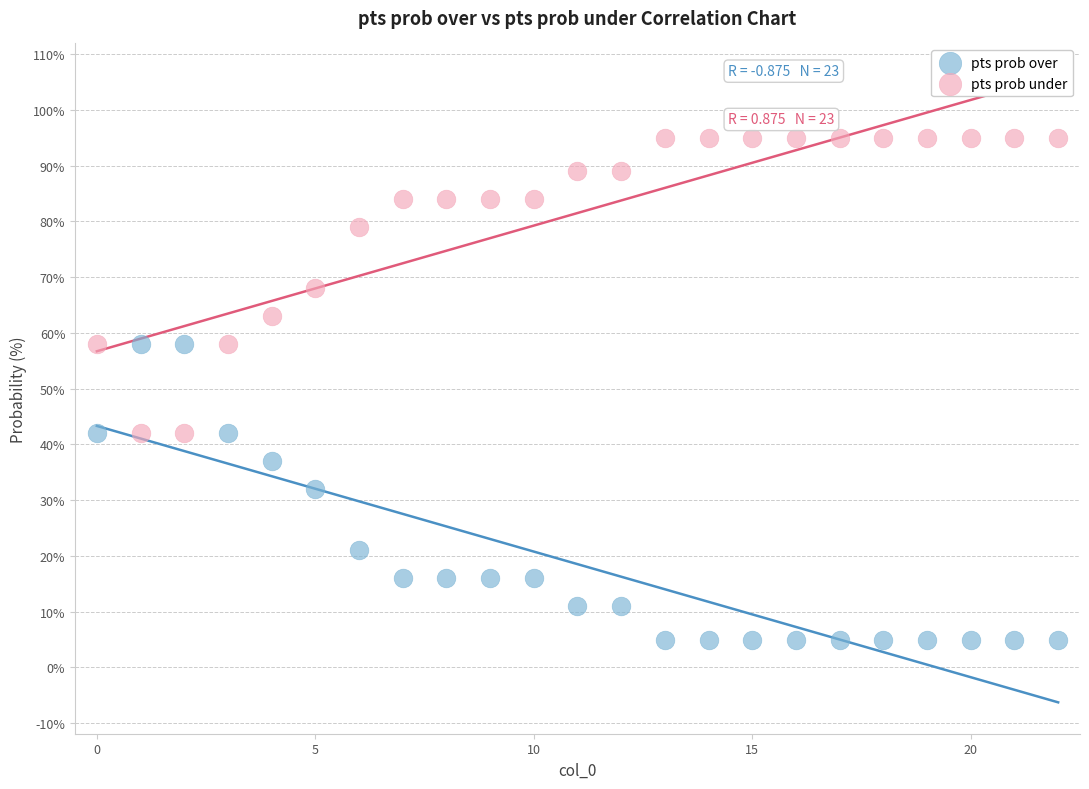

Which series reaches the maximum Y coordinate?

pts prob under